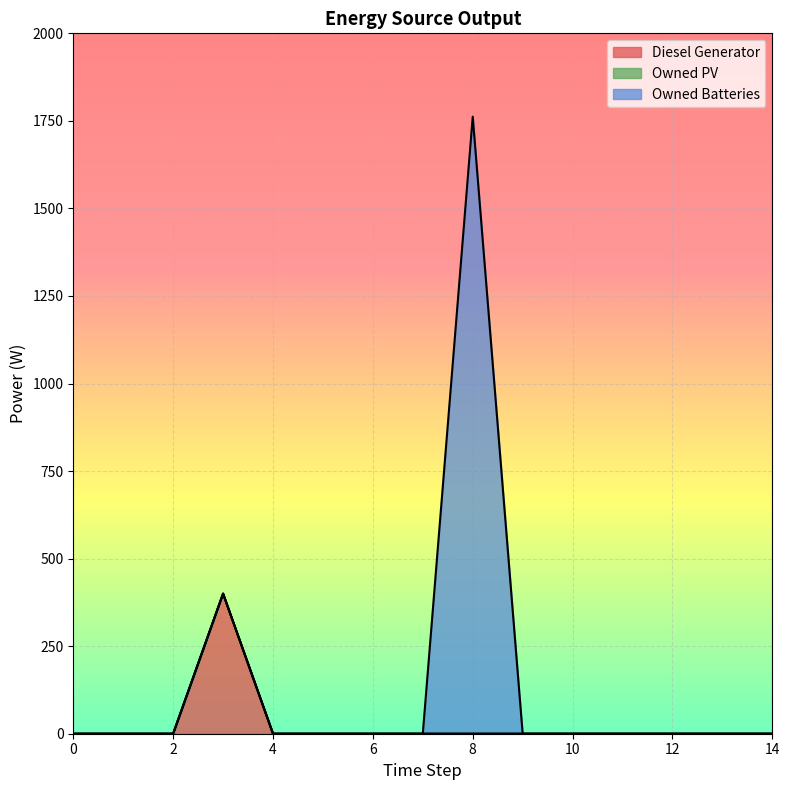

Which series has the largest range (max minus min)?

Owned Batteries